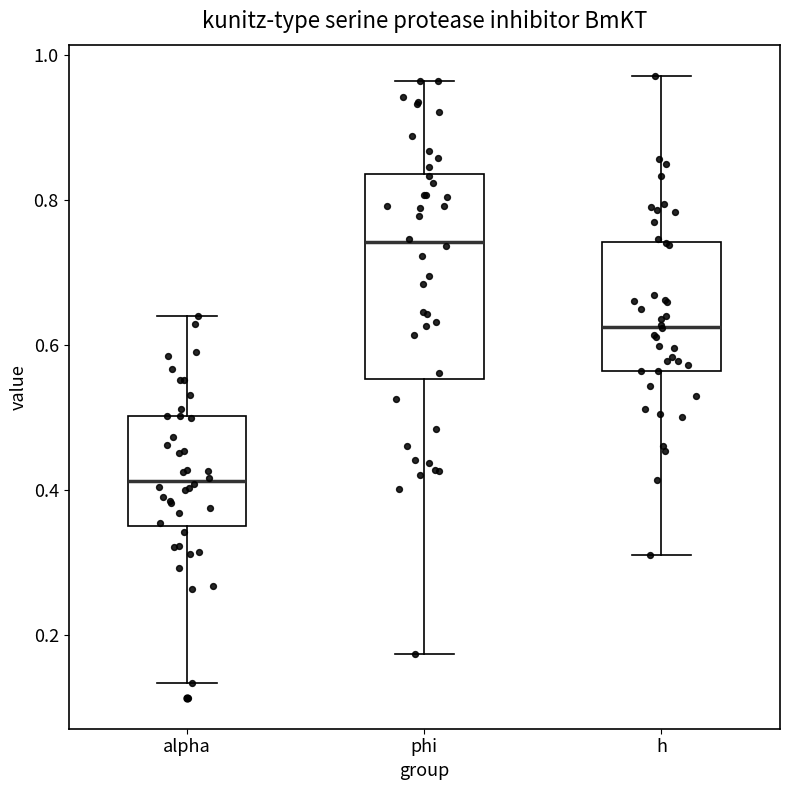

Which box has the lowest median line?

alpha